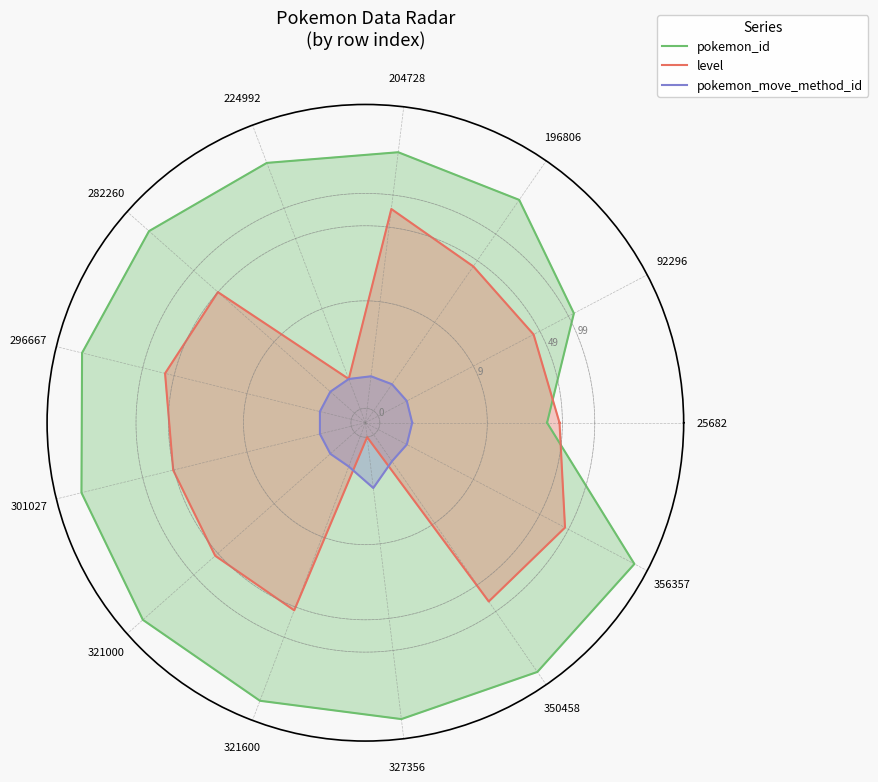

What is the label of the 5th point from the left?

224992